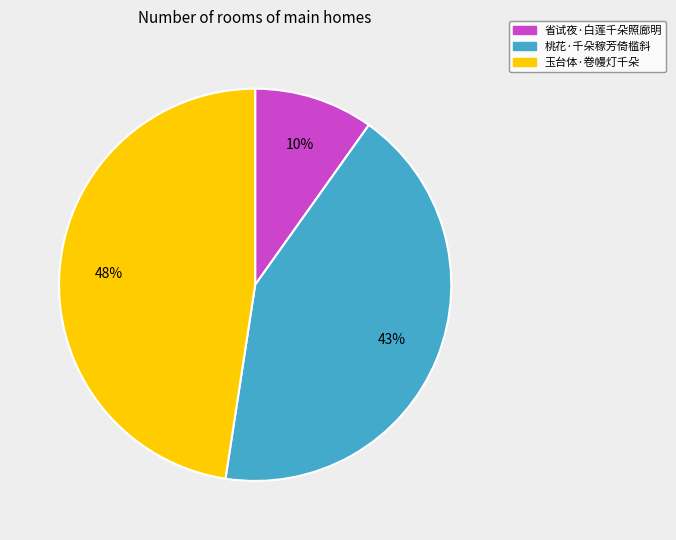

True or false: 玉台体·卷幔灯千朵 accounts for 48% of the total.

True